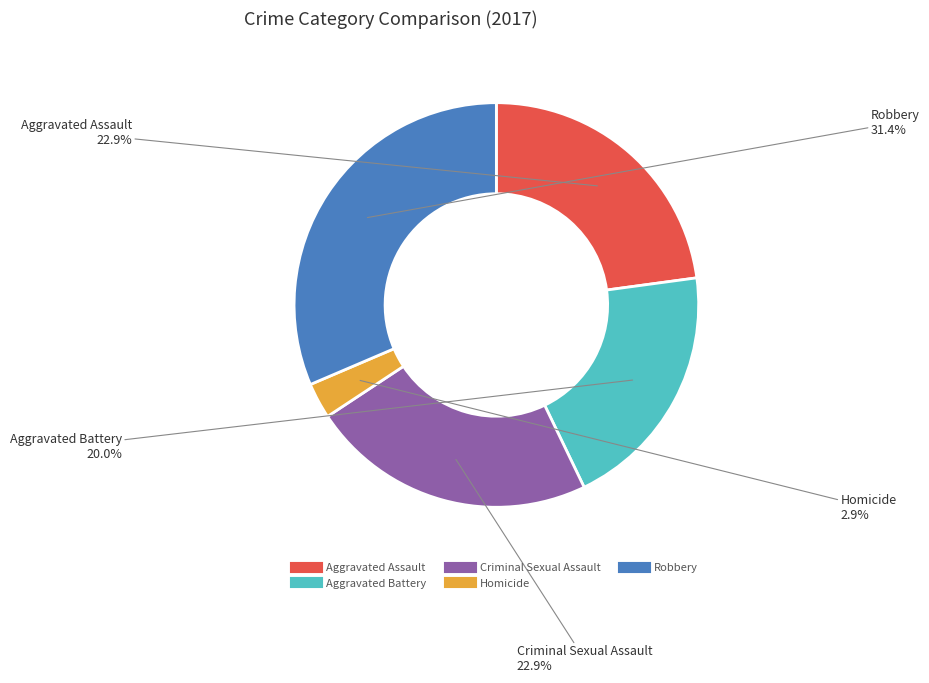

How many slices are in this pie chart?

5